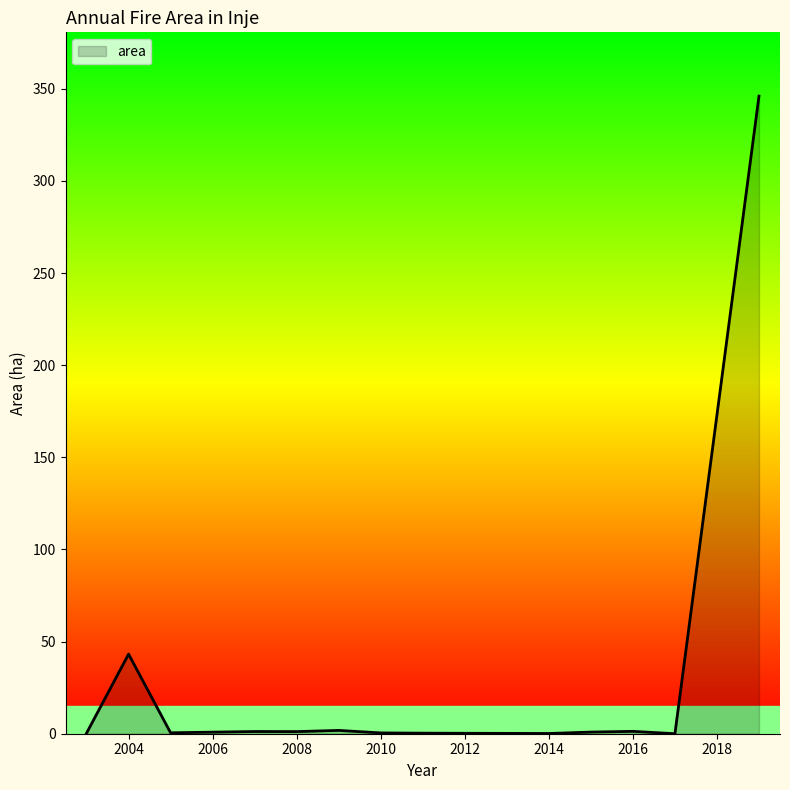

What is the difference between the maximum and minimum values?

346.0